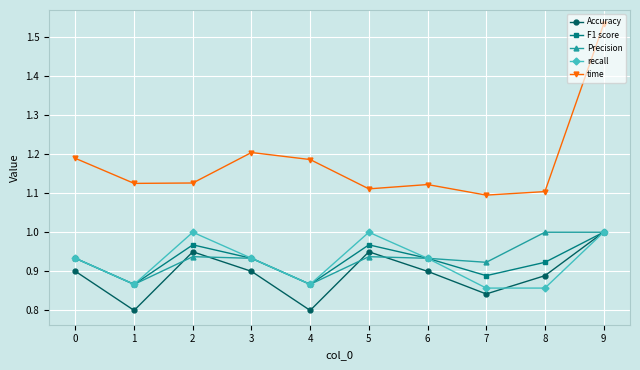

Which series has the largest range (max minus min)?

time